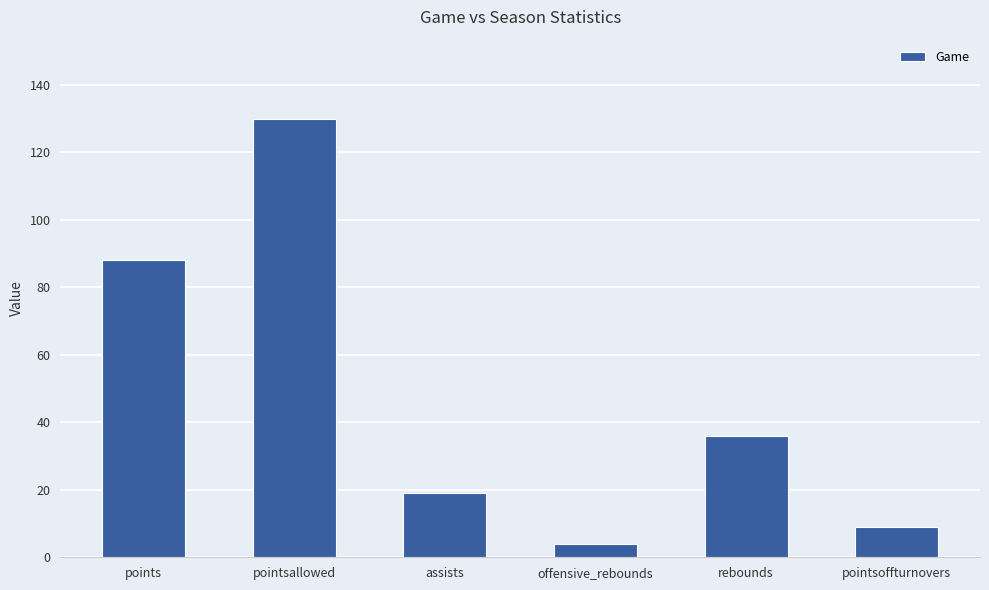

Reading left to right, list all the values displayed in this chart.

points=88	pointsallowed=130	assists=19	offensive_rebounds=4	rebounds=36	pointsoffturnovers=9